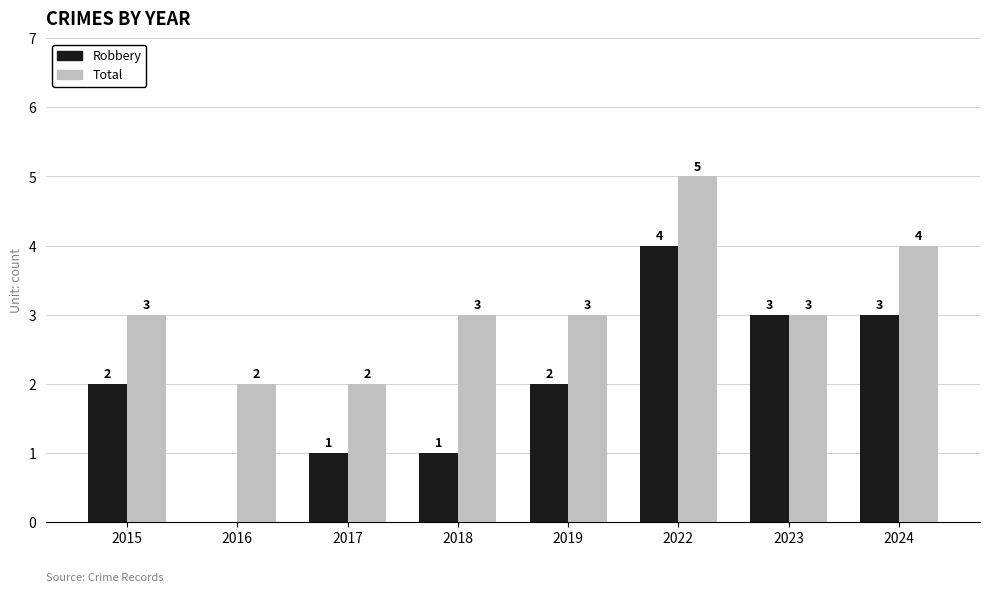

The Robbery series shows 0 at 2016. True or false?

True